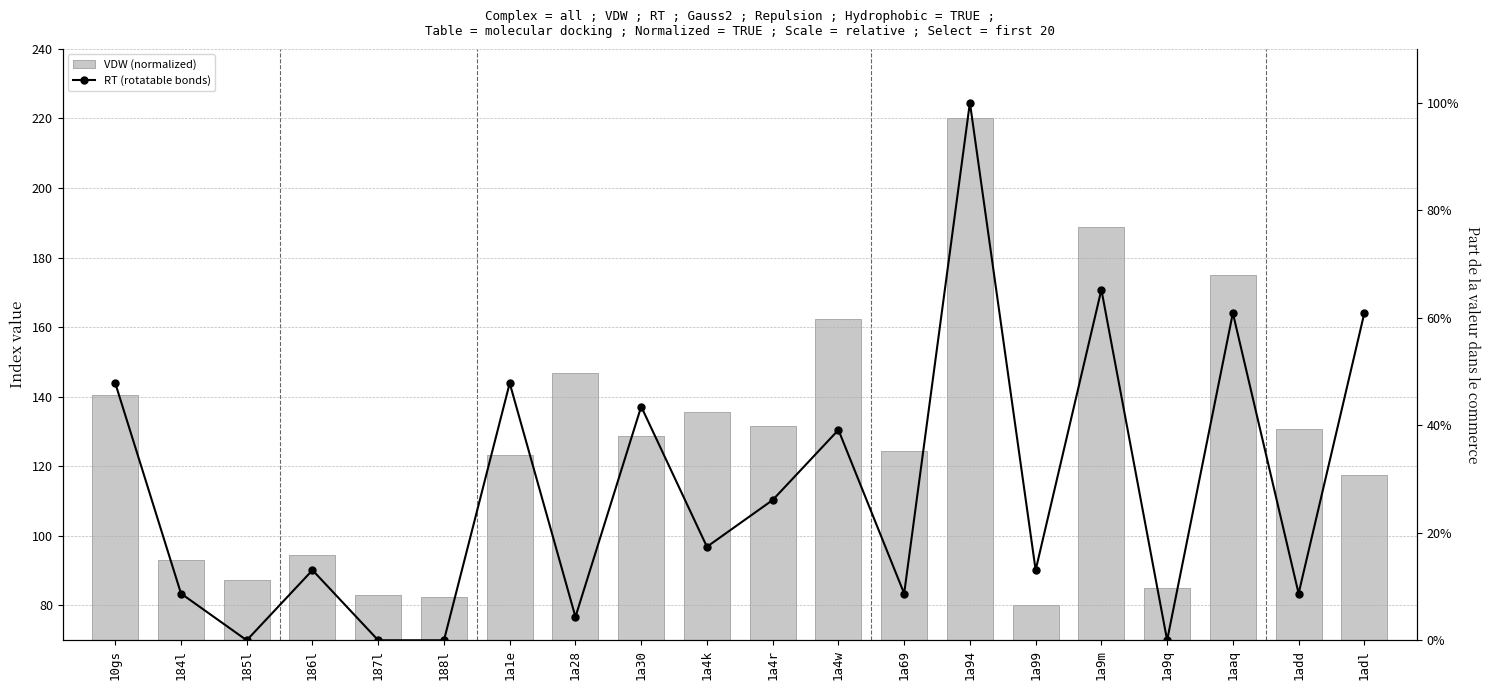

What is the difference between the second highest and minimum values in the VDW (normalized) series?

108.8